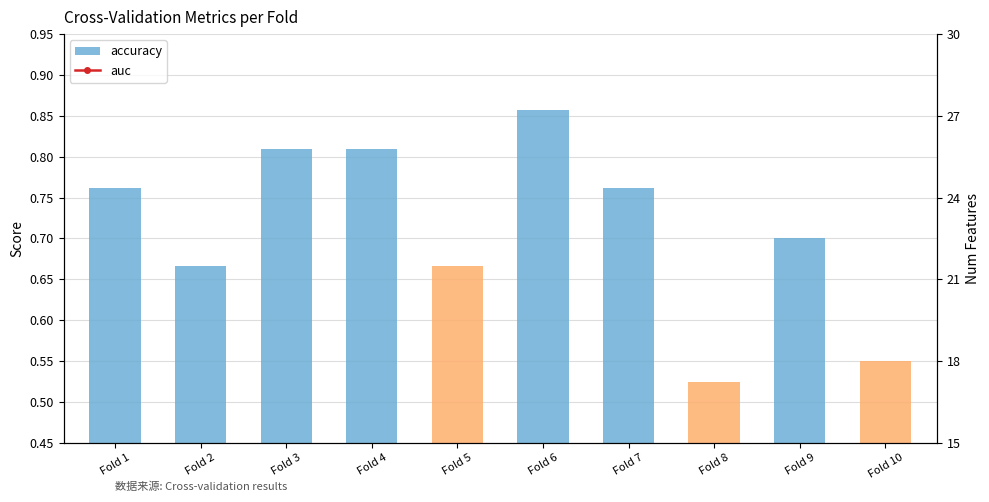

What is the difference between the second highest and minimum values in the auc series?

0.3